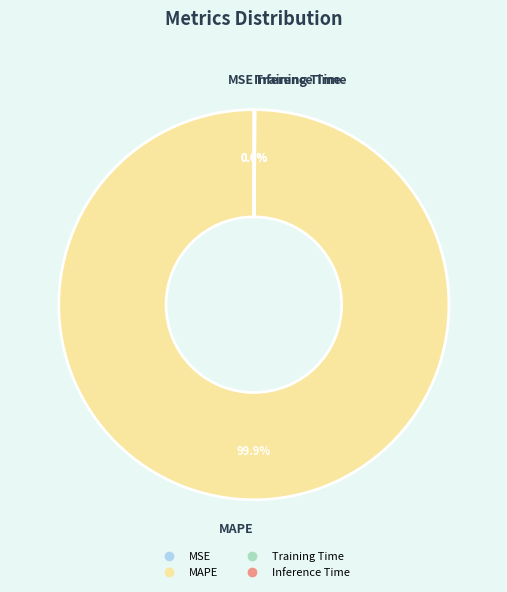

Which category has the biggest portion of the pie?

MAPE